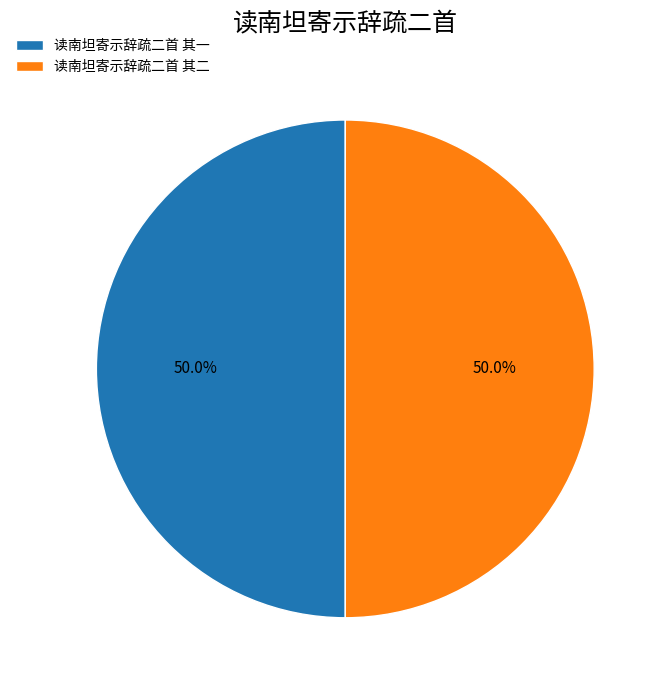

Combined, what portion of the pie is 读南坦寄示辞疏二首 其一 and 读南坦寄示辞疏二首 其二?

100.0%